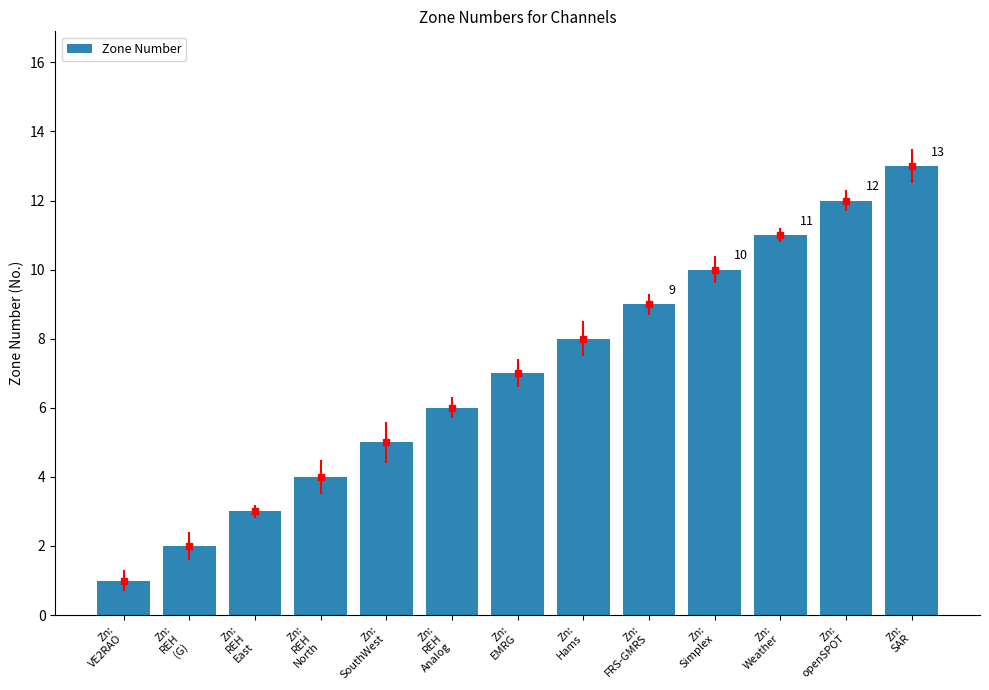

List the labels in order of value, smallest first.

Zn:
VE2RAO, Zn:
REH
(G), Zn:
REH
East, Zn:
REH
North, Zn:
SouthWest, Zn:
REH
Analog, Zn:
EMRG, Zn:
Hams, Zn:
FRS-GMRS, Zn:
Simplex, Zn:
Weather, Zn:
openSPOT, Zn:
SAR